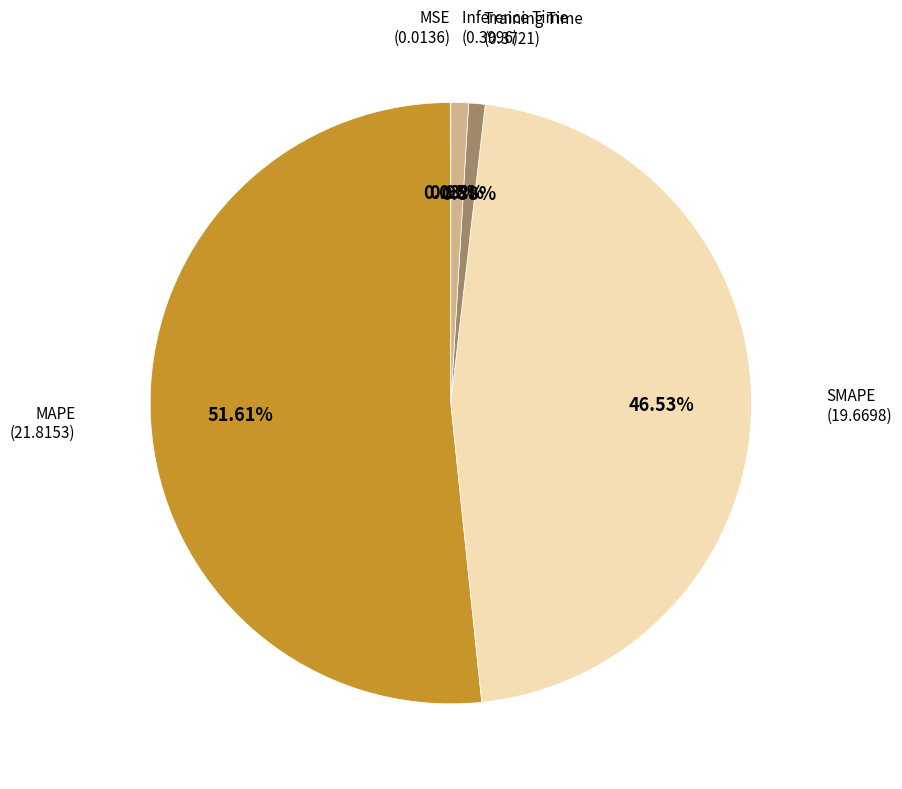

Is there any slice that represents more than half of the pie?

Yes